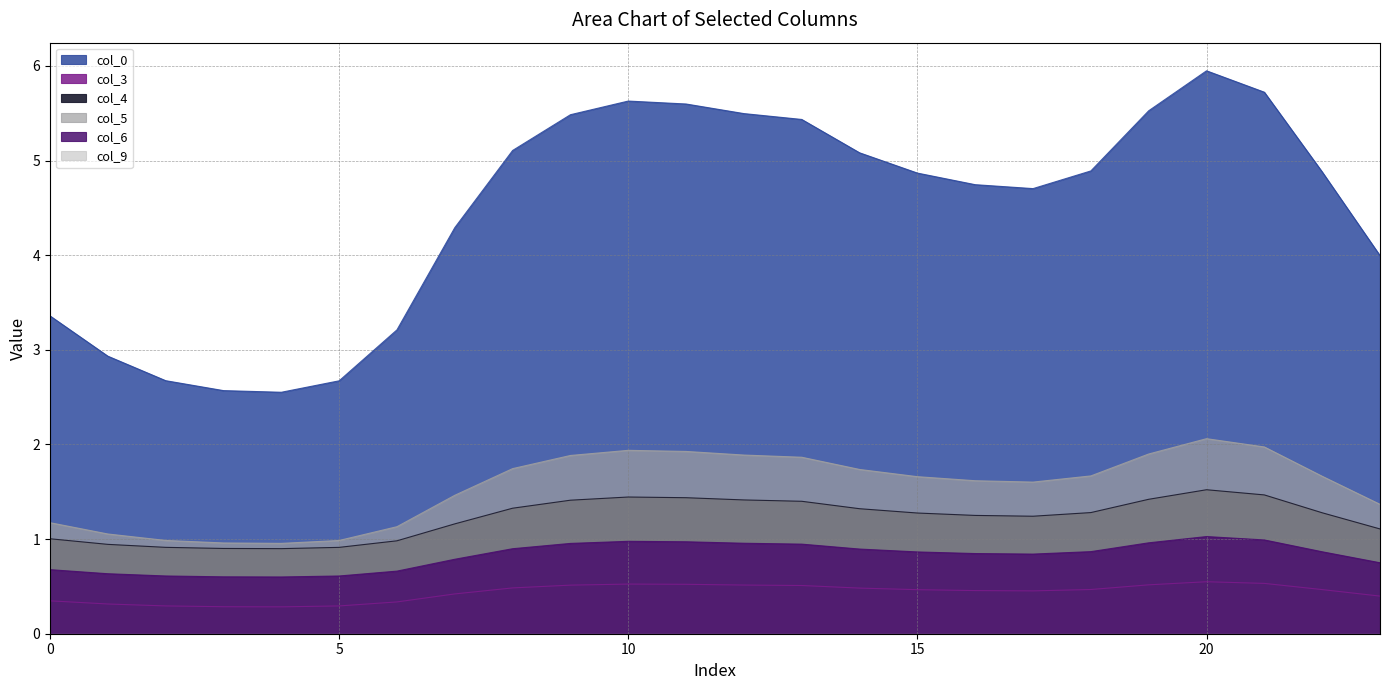

What is the sum of all col_3 values?

10.4